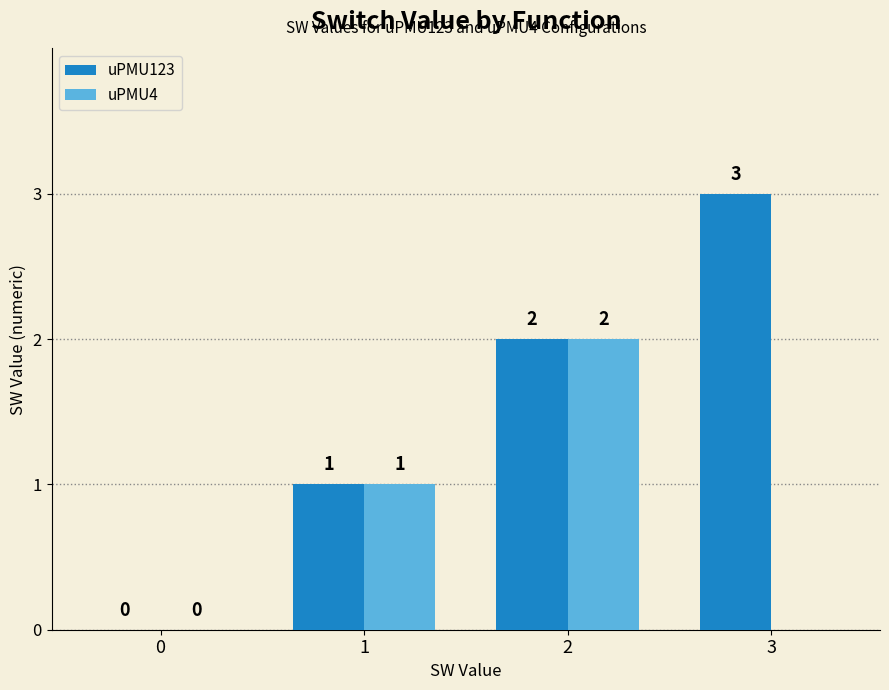

Which series has the largest total across all categories?

uPMU123